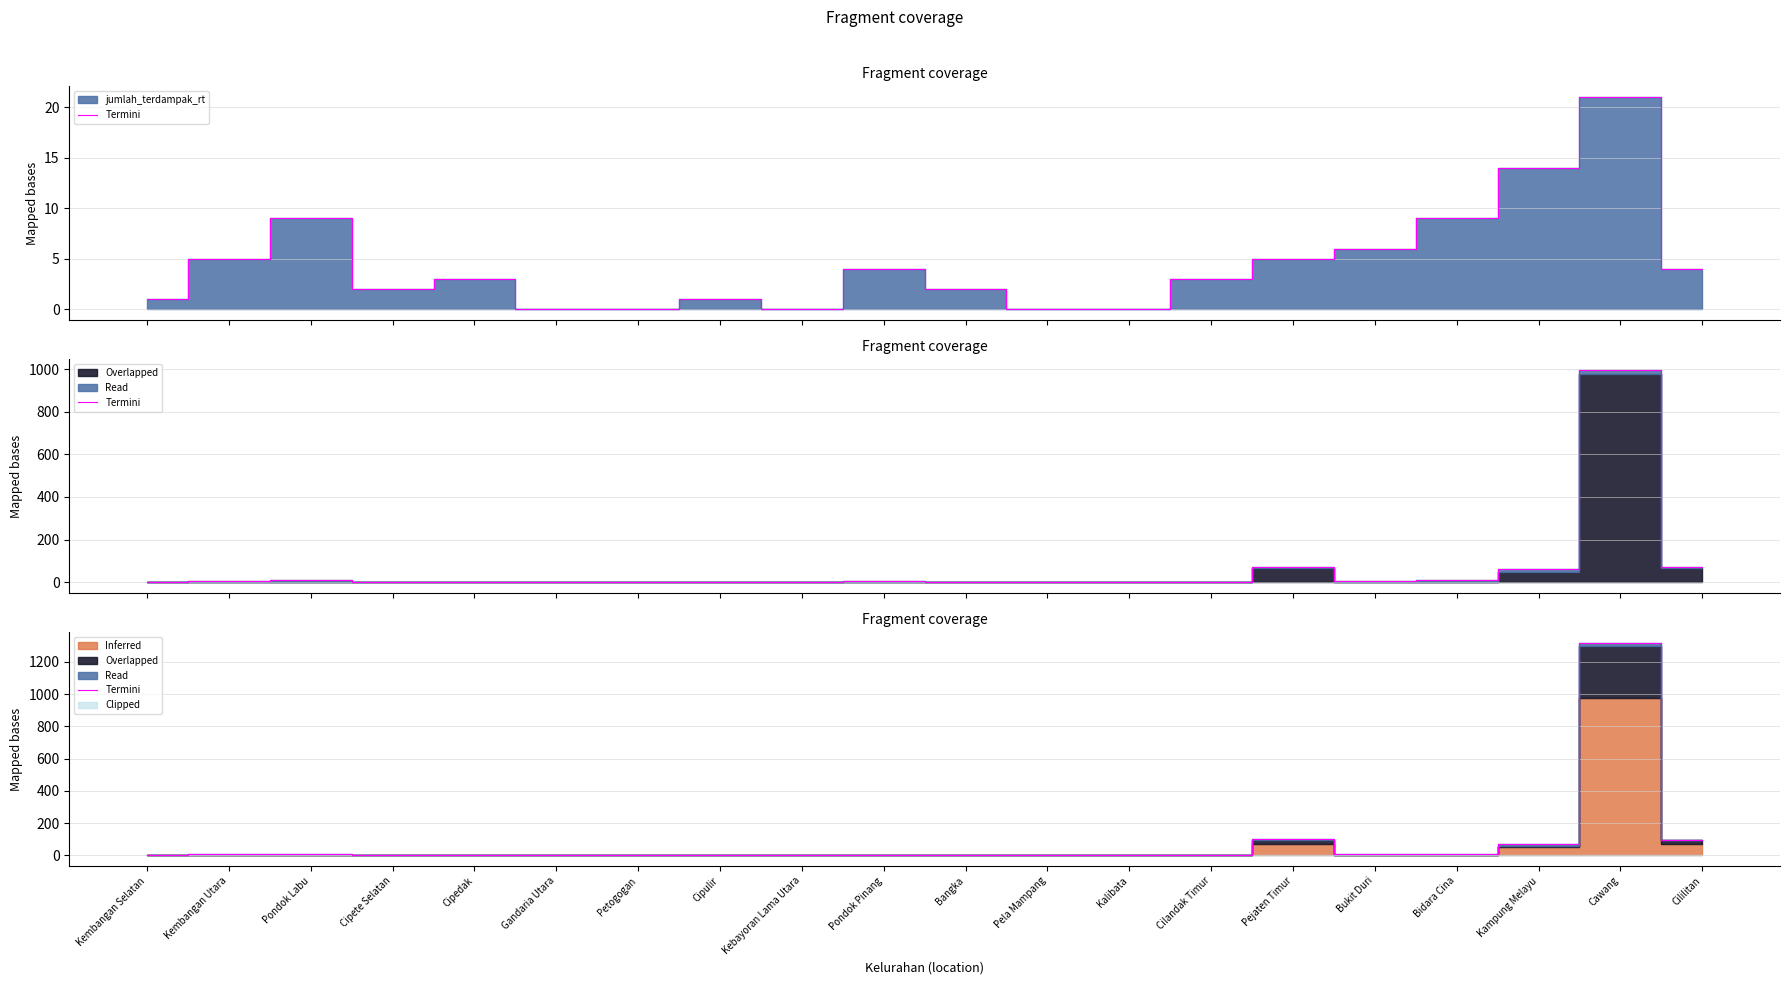

Which label corresponds to the largest value in the chart?

Cawang